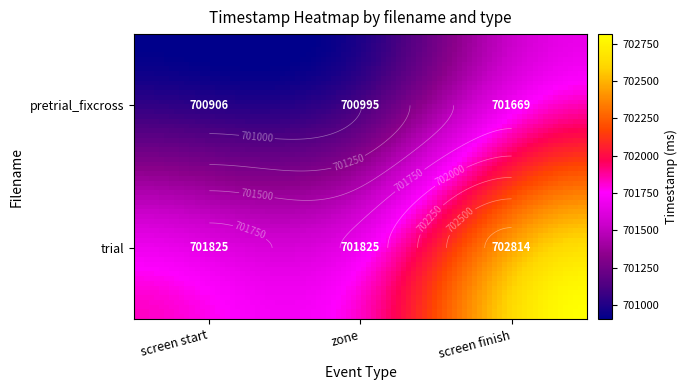

At which category is the sum across all series the highest?

screen finish